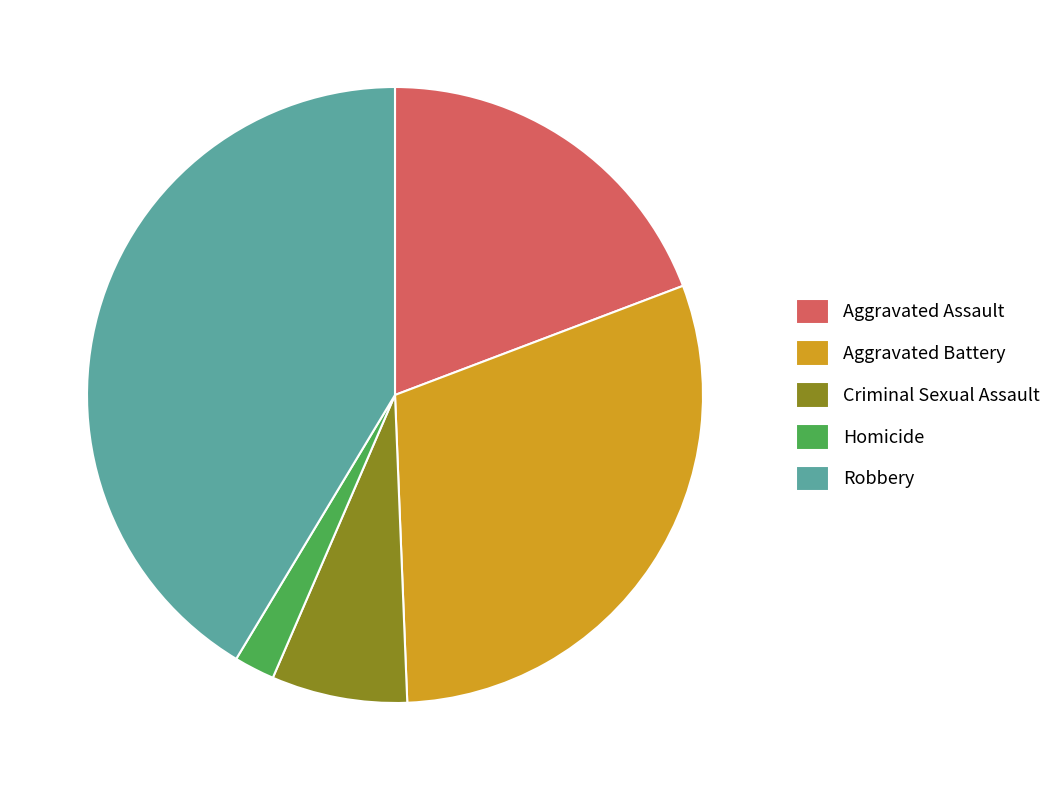

True or false: Aggravated Assault accounts for 30% of the total.

False